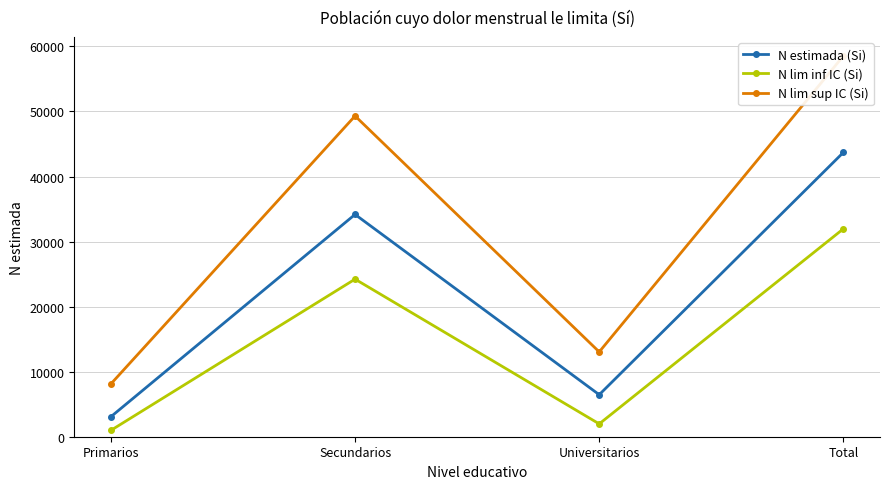

At which label is N estimada (Si) closest to 23390?

Secundarios